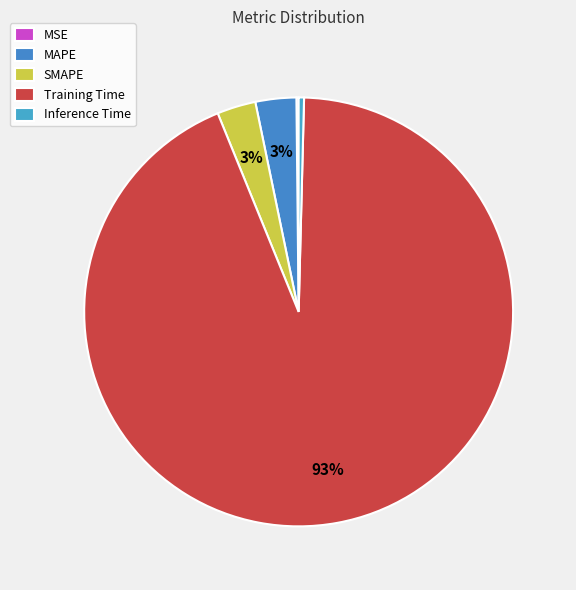

Is there a majority slice in this chart?

Yes